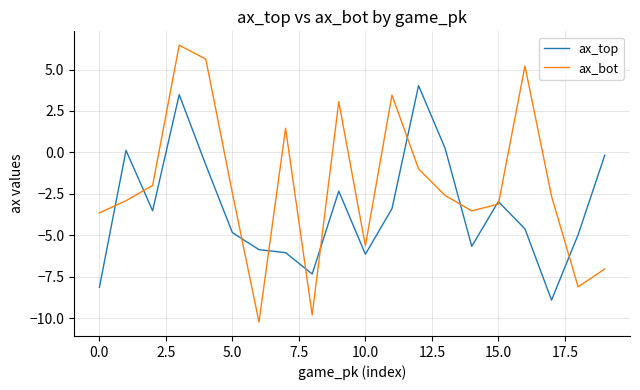

What is the maximum value shown in the chart?

6.5